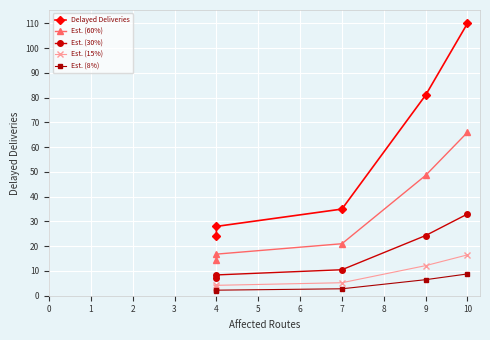

What is the sum of all Delayed Deliveries values?

278.0